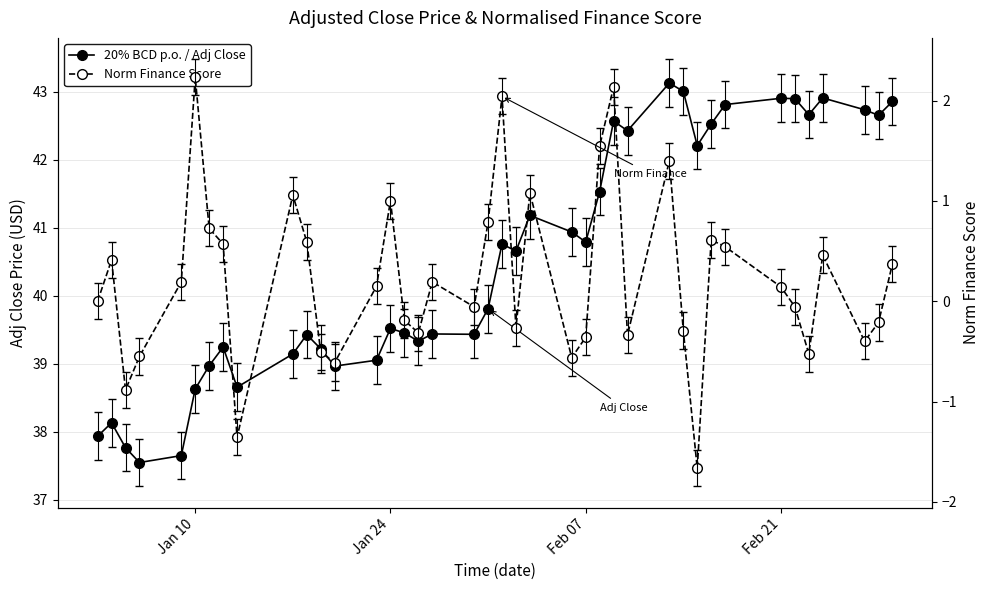

What is the value of the Norm Finance Score point at the 19th from the left?

-0.1